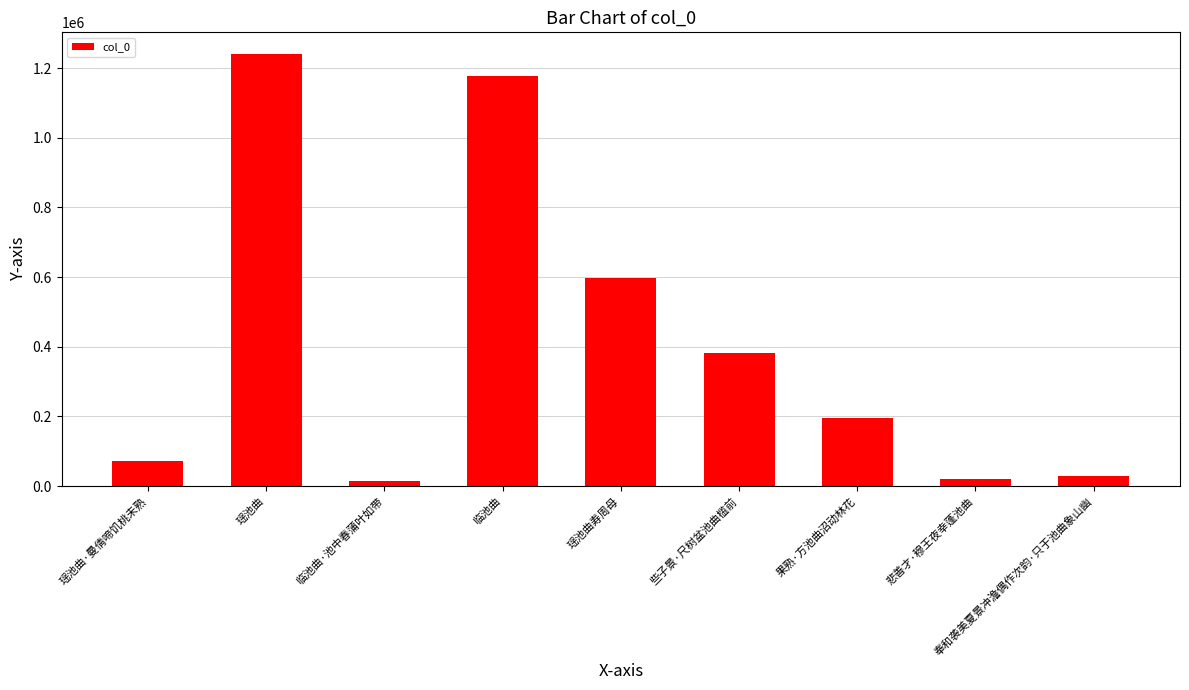

The chart shows a value of 15577 at 临池曲·池中春蒲叶如带. True or false?

True